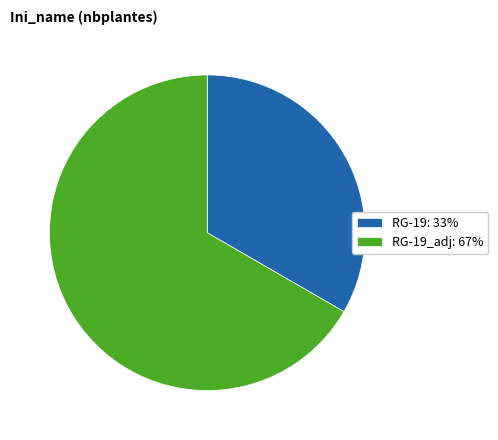

Which has a higher value, RG-19_adj: 67% or RG-19: 33%?

RG-19_adj: 67%